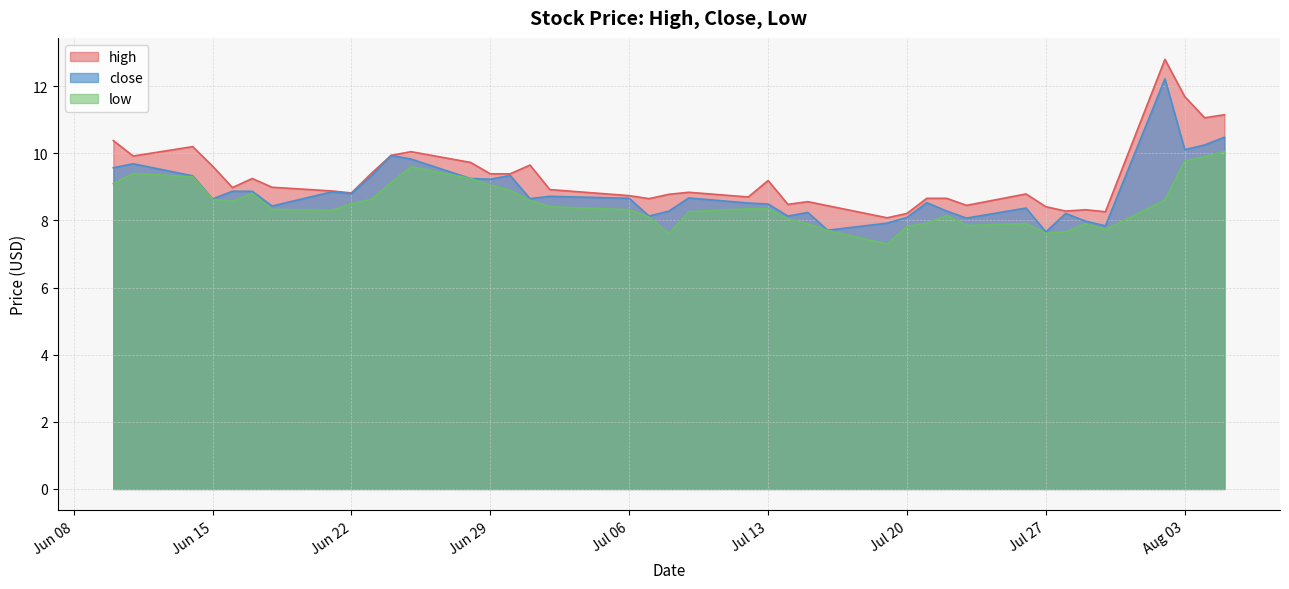

What is the sum of the close values at 2021-06-16 and 2021-07-23?

16.9